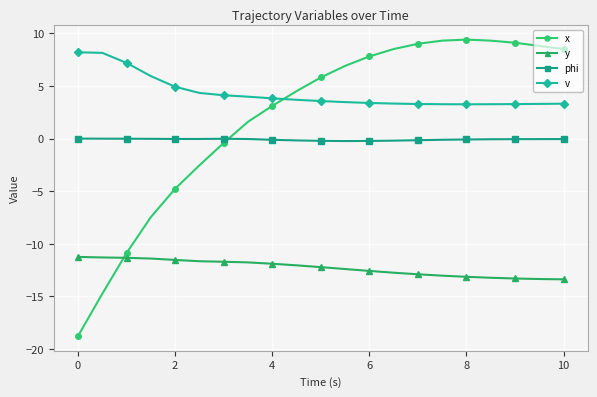

What is the difference between the second highest and second lowest values in the x series?

24.0